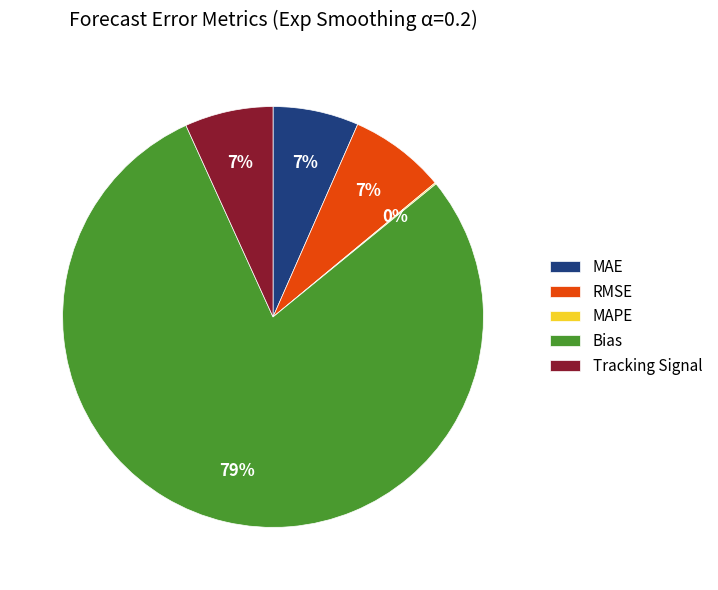

Is the sum of MAE and Bias greater than half?

Yes